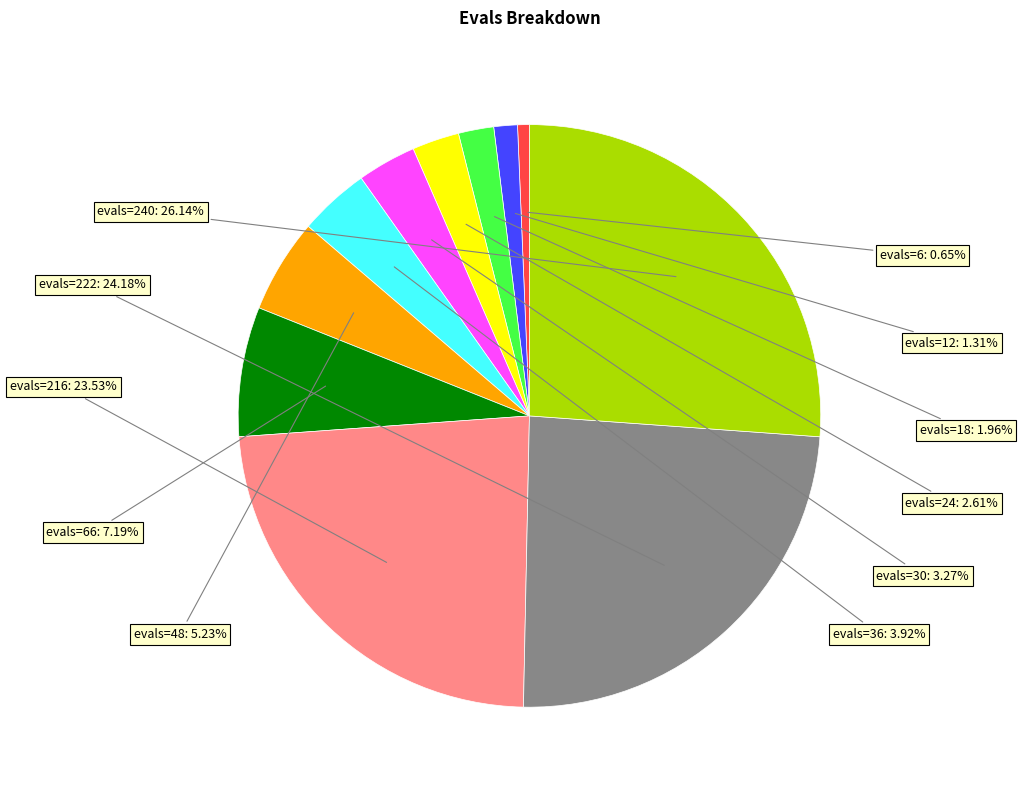

Which has a higher value, evals=18 or evals=48?

evals=48